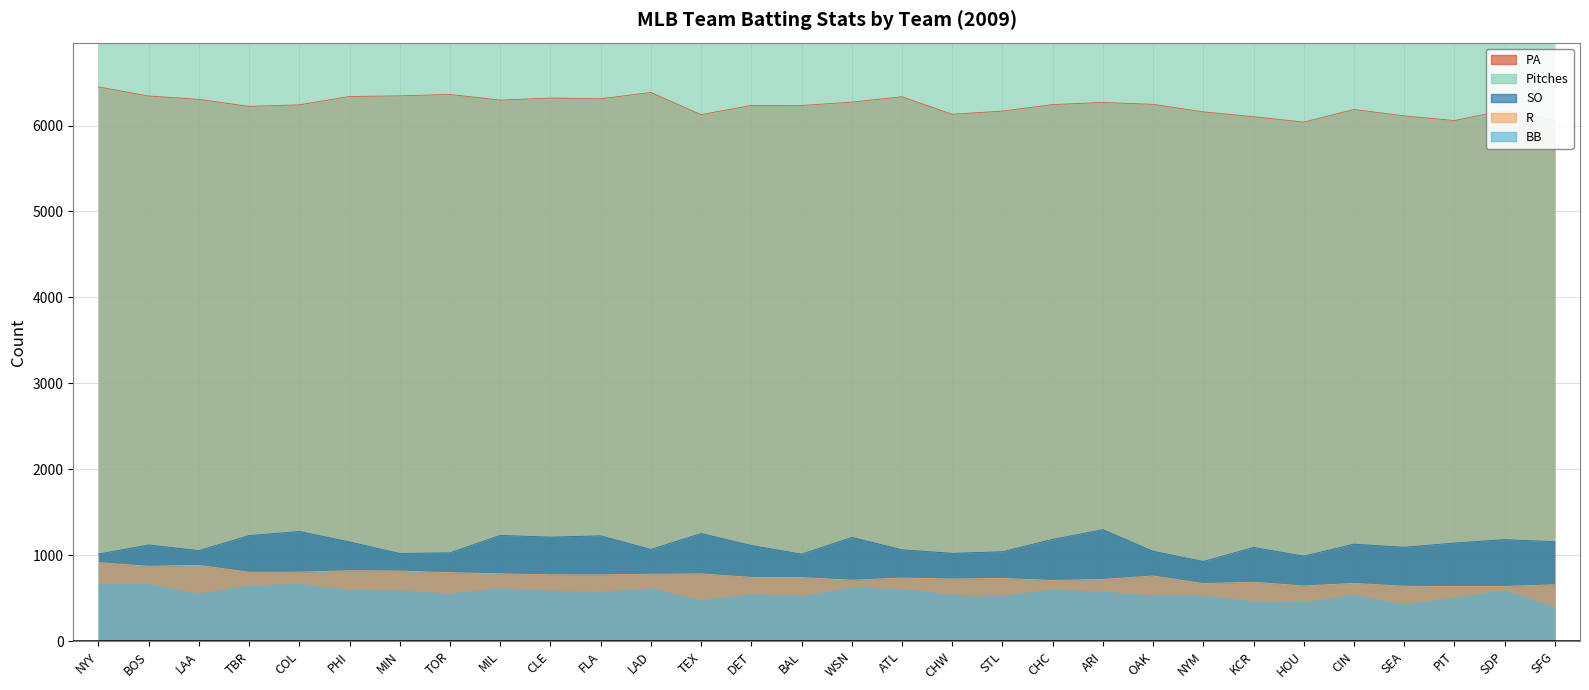

Reading right to left, extract all data points from this chart.

PA: SFG=6057	SDP=6179	PIT=6058	SEA=6113	CIN=6187	HOU=6040	KCR=6103	NYM=6159	OAK=6247	ARI=6269	CHC=6244	STL=6168	CHW=6132	ATL=6335	WSN=6273	BAL=6233	DET=6234	TEX=6127	LAD=6385	FLA=6312	CLE=6320	MIL=6296	TOR=6362	MIN=6346	PHI=6338	COL=6241	TBR=6223	LAA=6305	BOS=6344	NYY=6449
R: SFG=657	SDP=638	PIT=636	SEA=640	CIN=673	HOU=643	KCR=686	NYM=671	OAK=759	ARI=720	CHC=707	STL=730	CHW=724	ATL=735	WSN=710	BAL=741	DET=743	TEX=784	LAD=780	FLA=772	CLE=773	MIL=785	TOR=798	MIN=817	PHI=820	COL=804	TBR=803	LAA=883	BOS=872	NYY=915
BB: SFG=392	SDP=586	PIT=499	SEA=421	CIN=531	HOU=448	KCR=457	NYM=526	OAK=527	ARI=571	CHC=592	STL=528	CHW=534	ATL=602	WSN=617	BAL=517	DET=540	TEX=472	LAD=607	FLA=568	CLE=582	MIL=610	TOR=548	MIN=585	PHI=589	COL=660	TBR=642	LAA=547	BOS=659	NYY=663
SO: SFG=1158	SDP=1182	PIT=1142	SEA=1093	CIN=1129	HOU=990	KCR=1091	NYM=928	OAK=1046	ARI=1298	CHC=1185	STL=1041	CHW=1022	ATL=1064	WSN=1208	BAL=1013	DET=1114	TEX=1253	LAD=1068	FLA=1226	CLE=1211	MIL=1231	TOR=1028	MIN=1021	PHI=1155	COL=1277	TBR=1229	LAA=1054	BOS=1120	NYY=1014
Pitches: SFG=21929	SDP=23839	PIT=23260	SEA=23133	CIN=23665	HOU=22640	KCR=23159	NYM=23648	OAK=23895	ARI=24031	CHC=23867	STL=22644	CHW=23296	ATL=23433	WSN=24273	BAL=23702	DET=23448	TEX=23475	LAD=24834	FLA=24546	CLE=24847	MIL=24237	TOR=23920	MIN=24572	PHI=24523	COL=24952	TBR=24663	LAA=24538	BOS=25014	NYY=25070